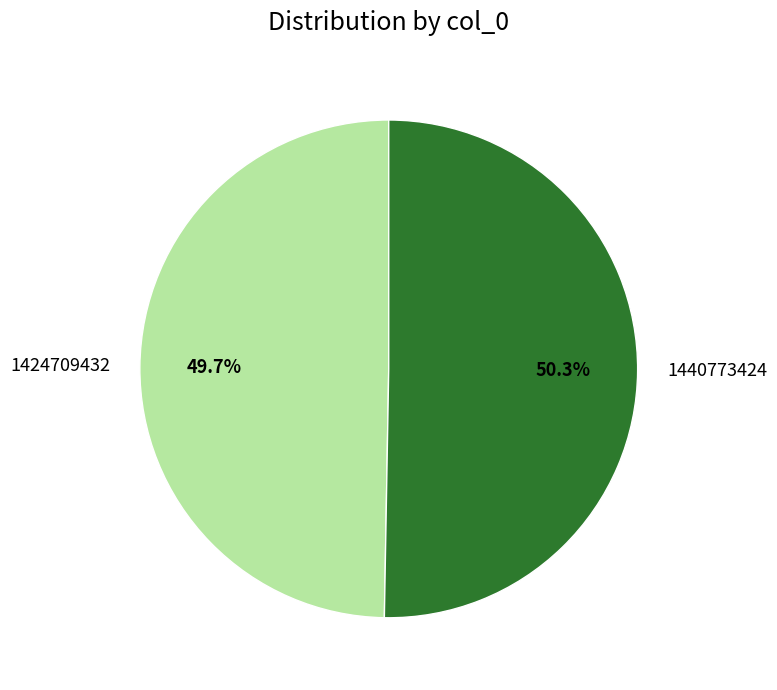

Does 1440773424 represent more than half of the total?

Yes